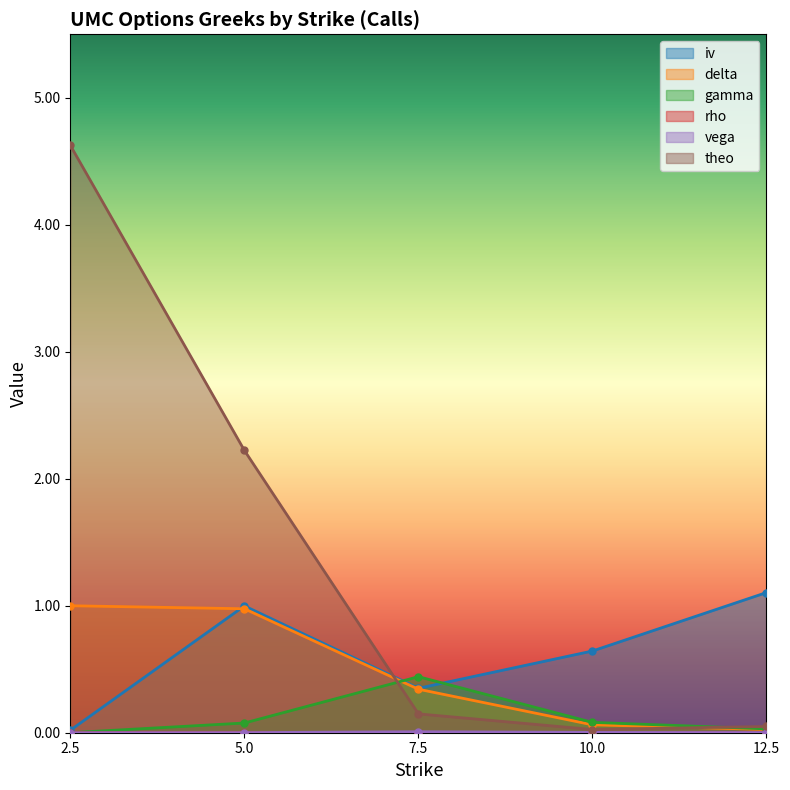

True or false: delta and vega cross at least once.

False